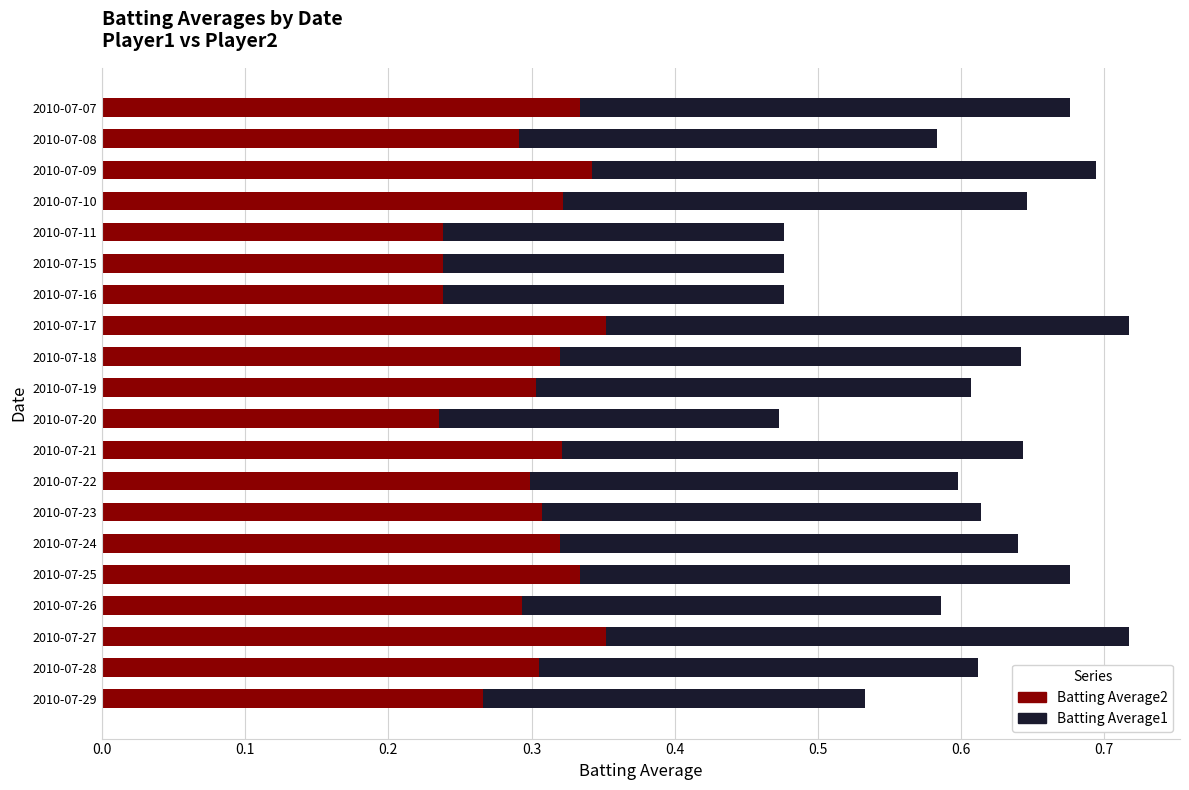

The value of Batting Average2 at 2010-07-07 is 0.3. True or false?

True